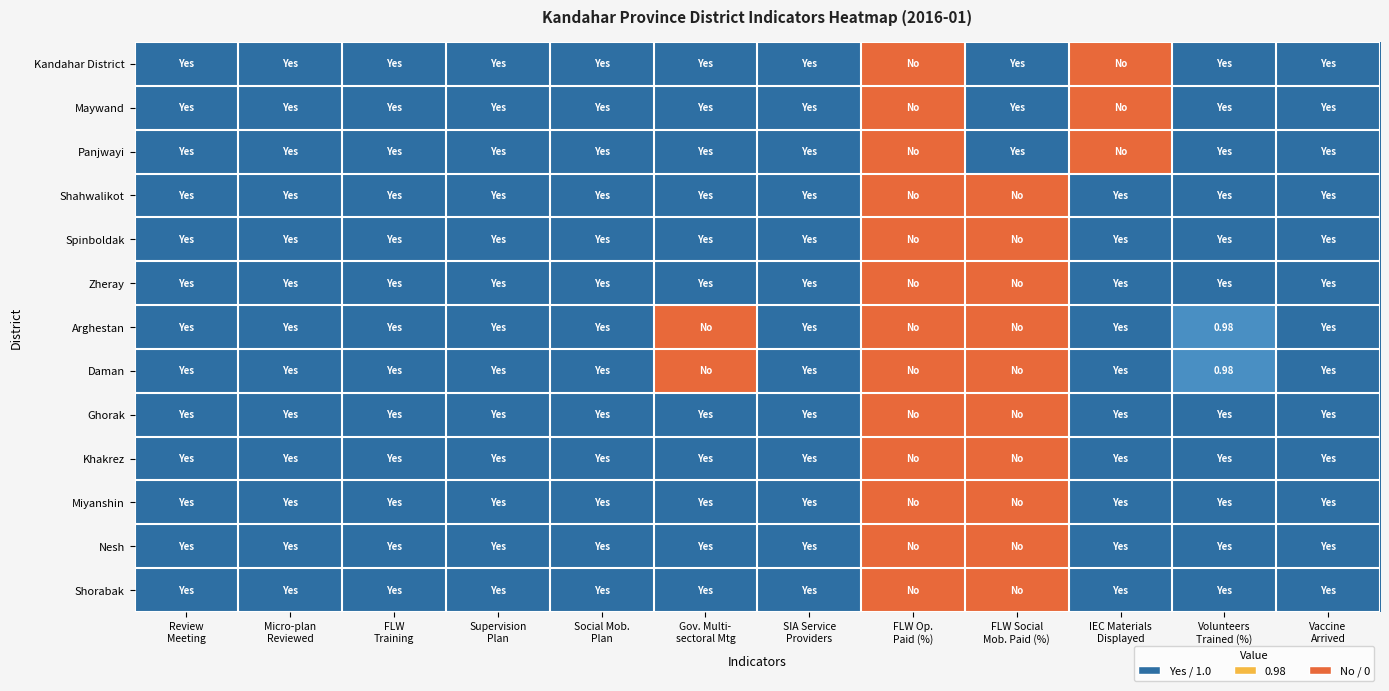

The Shorabak series shows 1.0 at Social Mob. Plan. True or false?

True